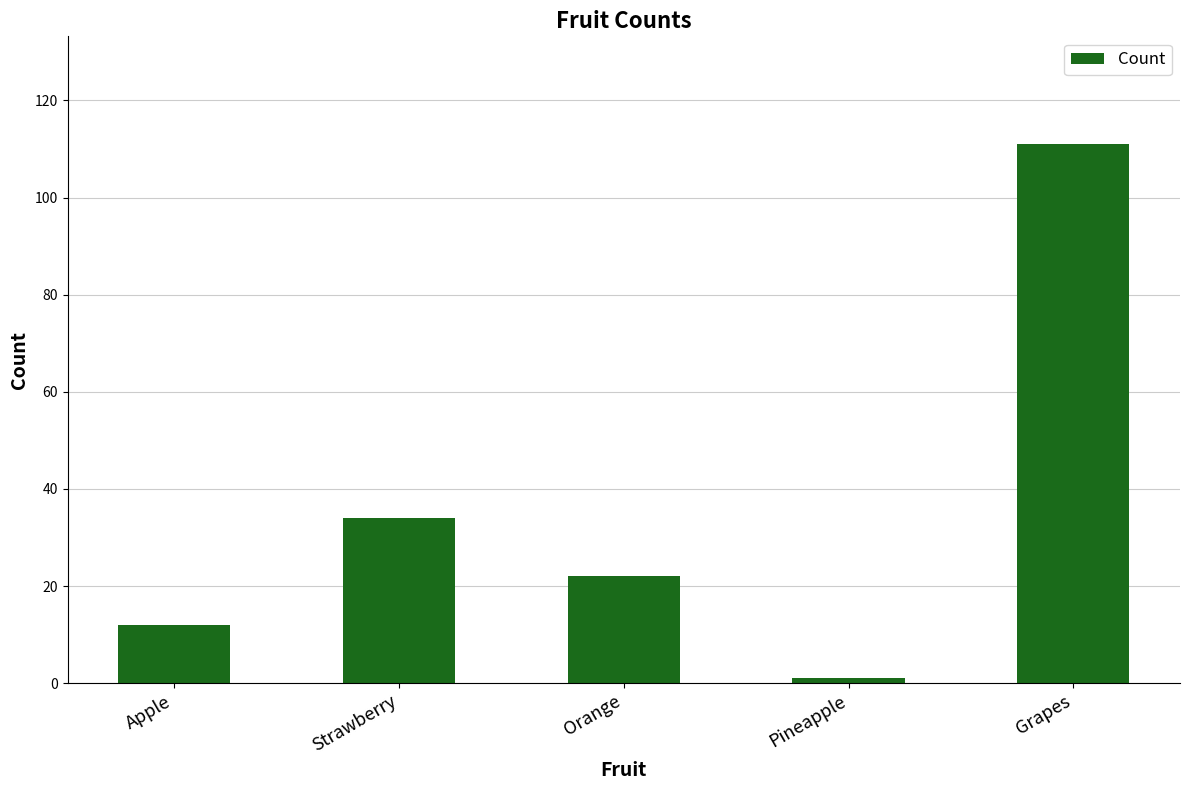

True or false: the data shows 34 at Strawberry.

True